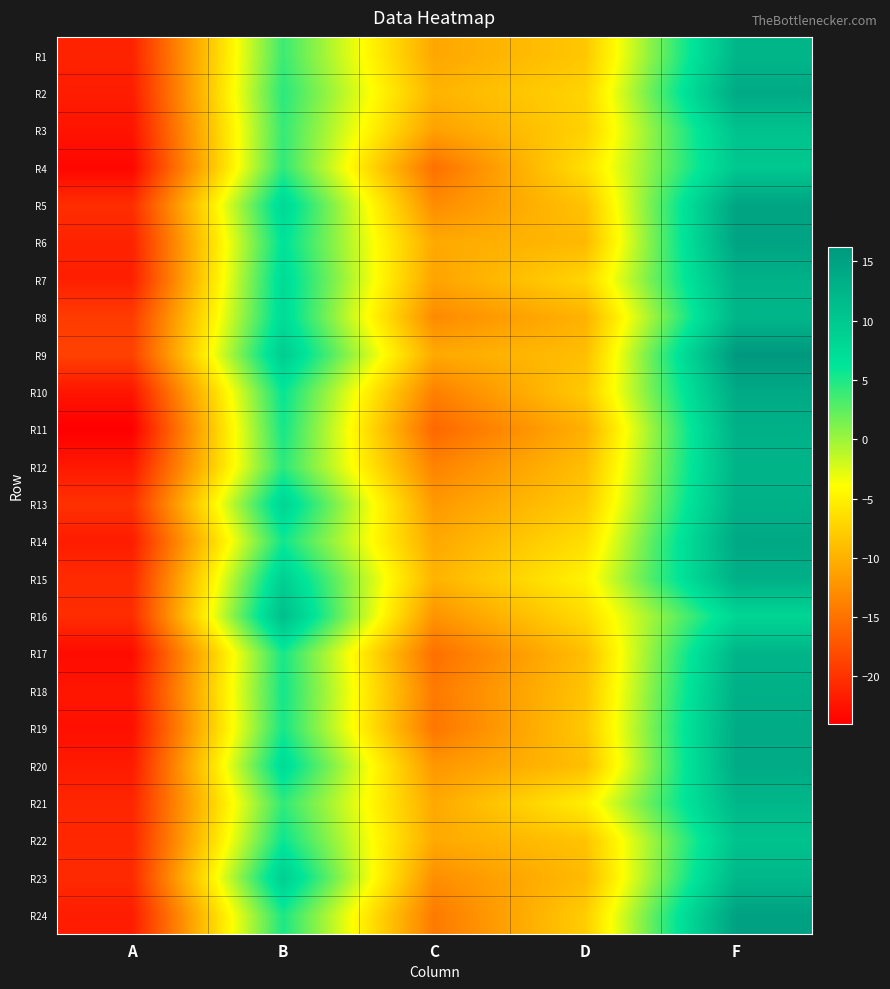

Rank the series by their maximum value, from lowest to highest.

R4, R22, R3, R16, R23, R21, R8, R1, R17, R12, R7, R13, R11, R18, R15, R19, R20, R10, R2, R14, R5, R6, R24, R9